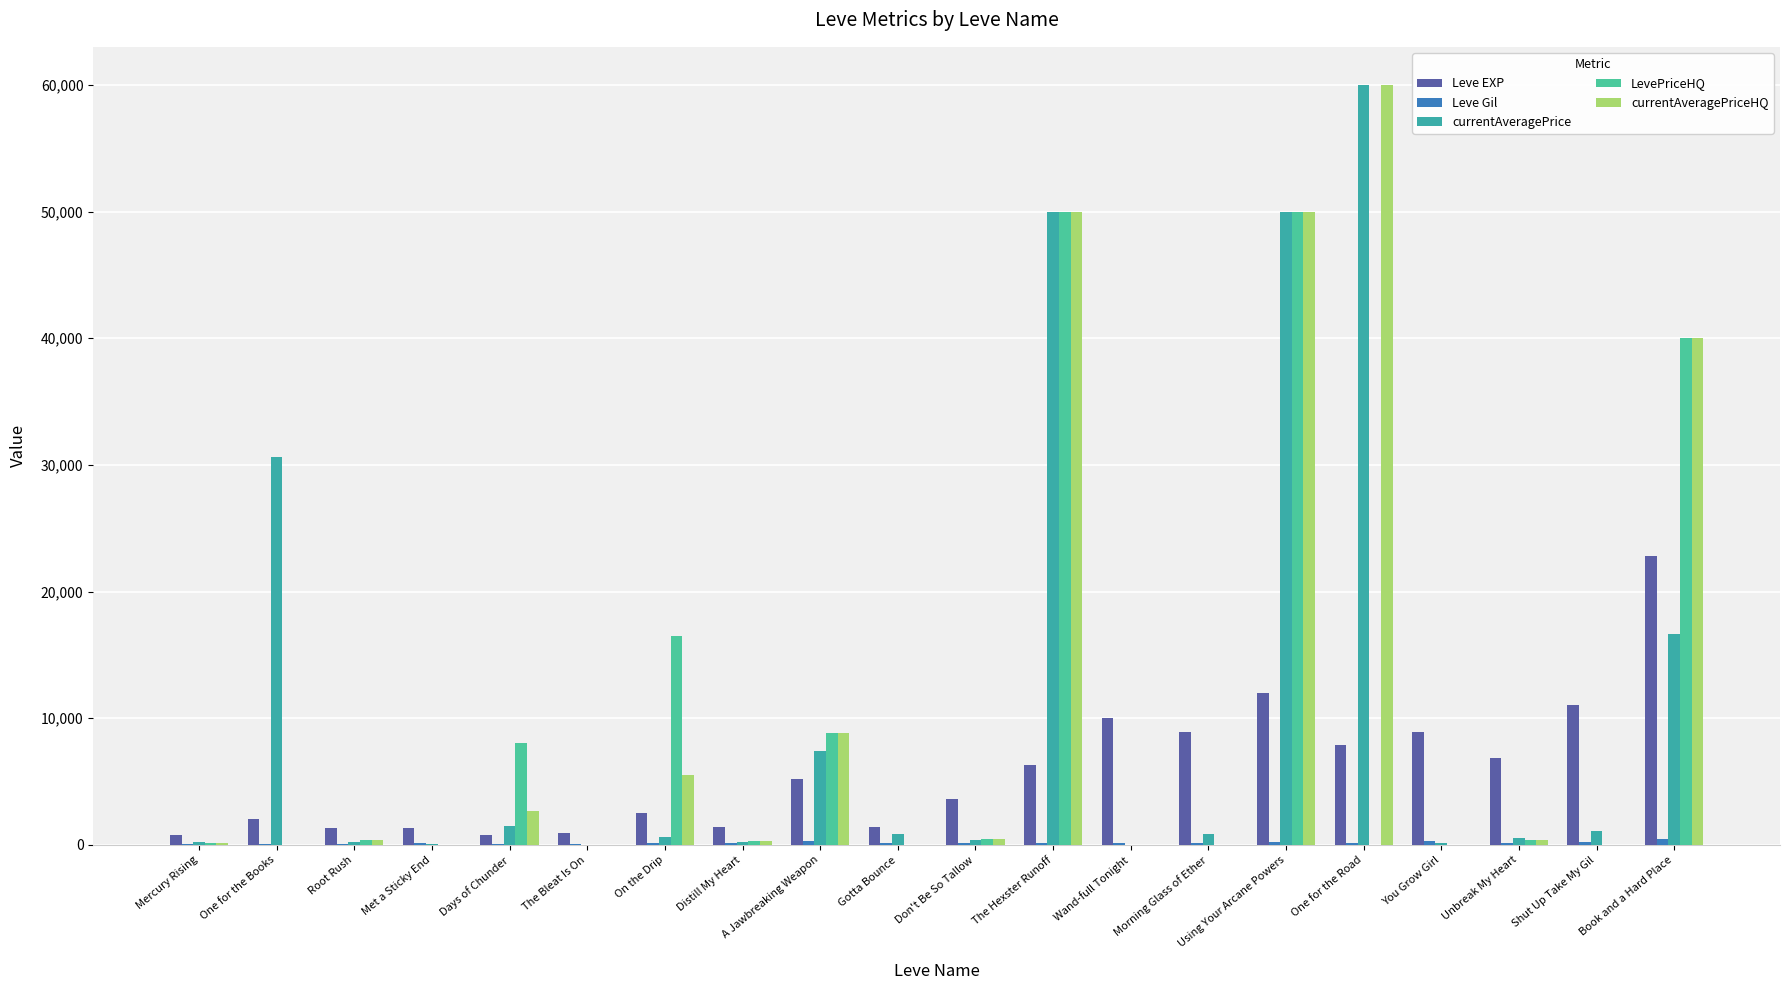

At which label is LevePriceHQ closest to 25000?

On the Drip